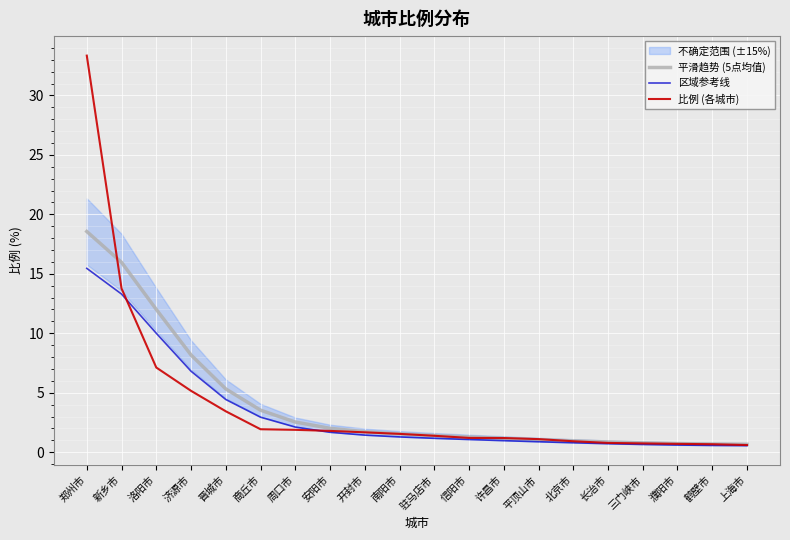

Which series changed the most between 郑州市 and 新乡市?

比例 (各城市)